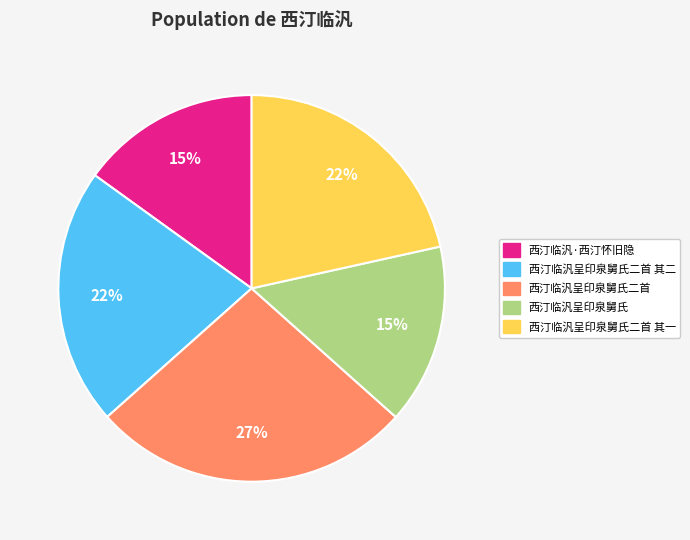

Is there any slice that represents more than half of the pie?

No